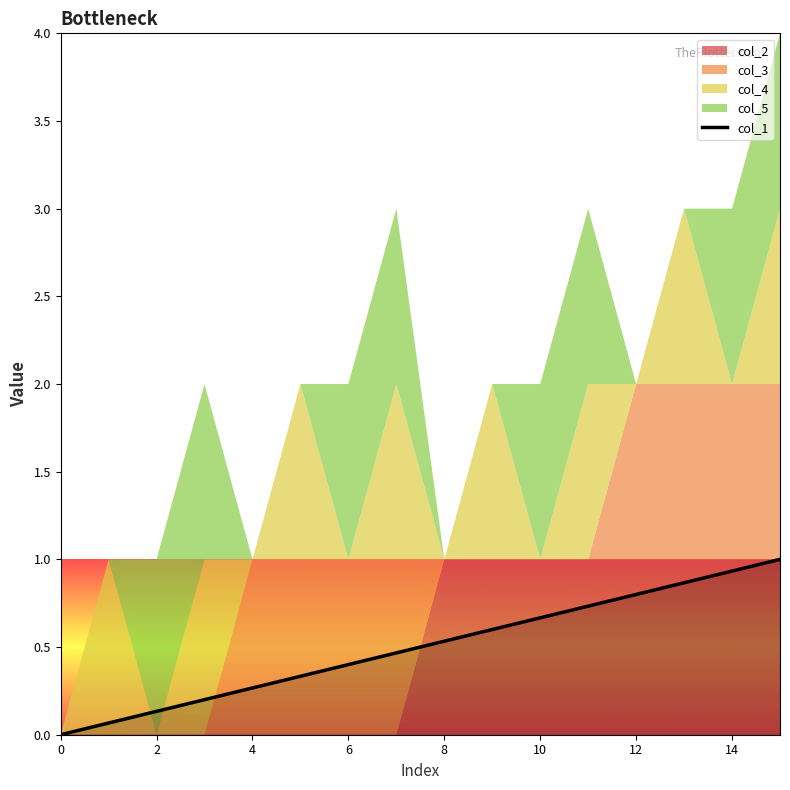

True or false: the data has more than 2 interior local peaks.

False